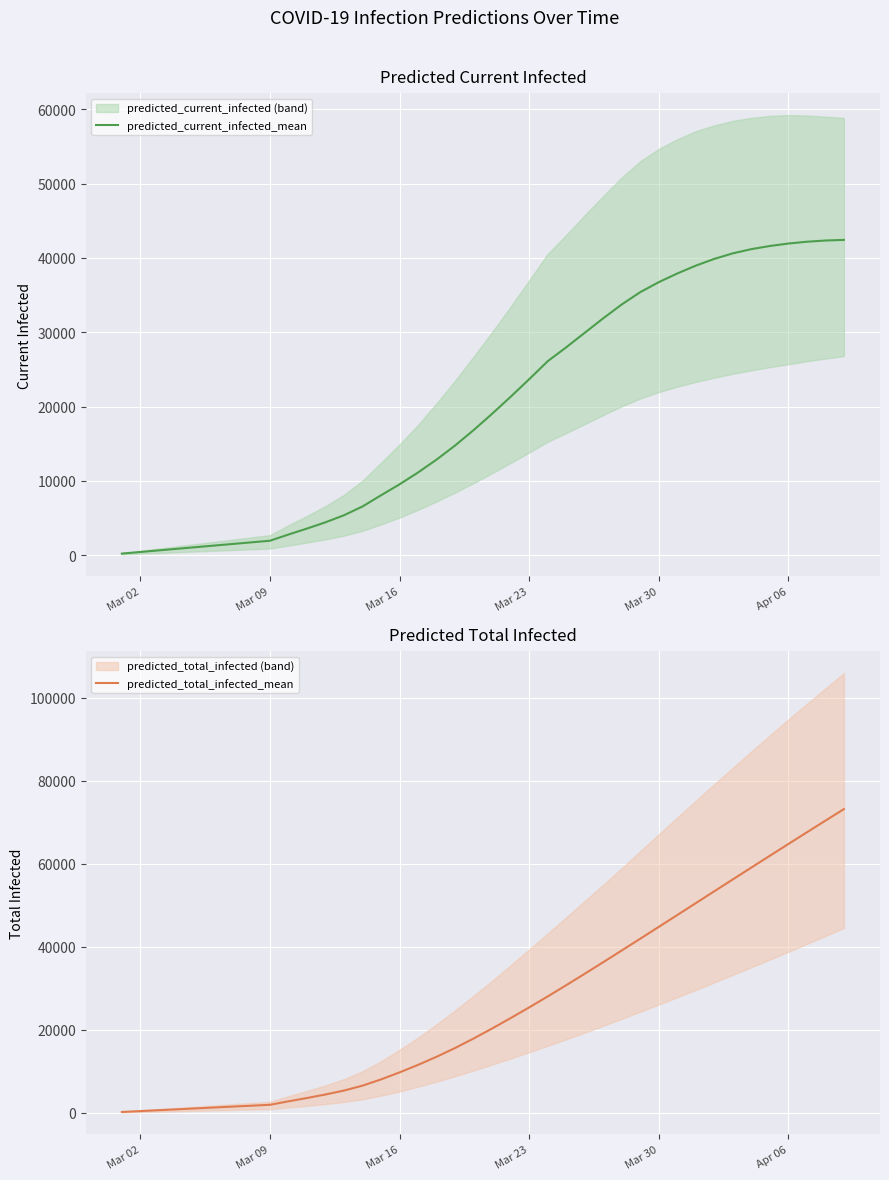

What is the average value of the predicted_current_infected_mean series?

20014